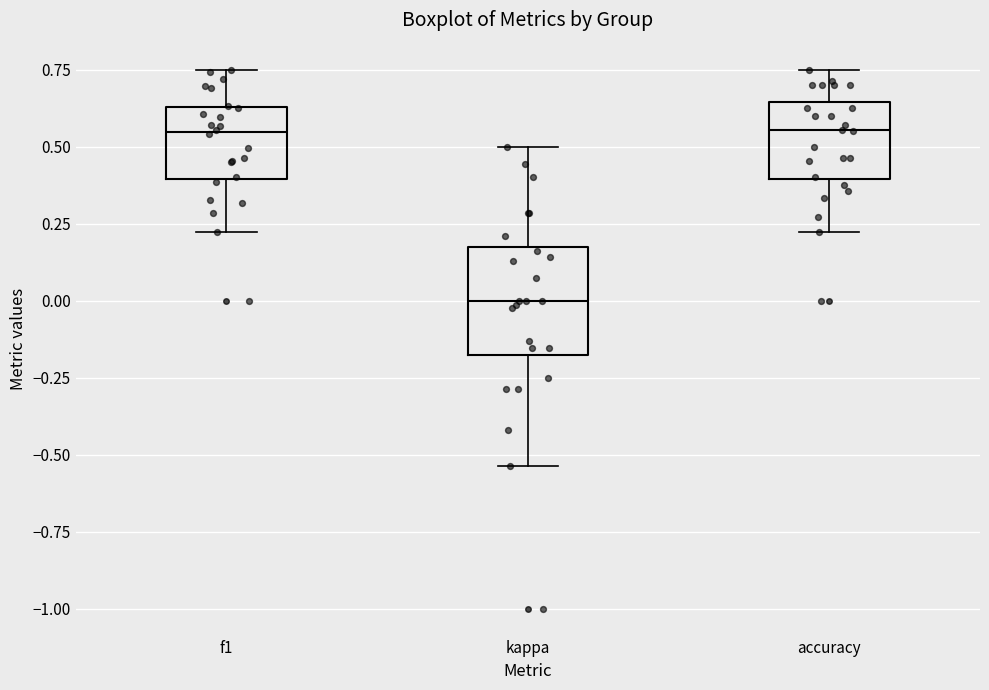

Reading left to right, transcribe this box plot: for each box, give where its median line is, the range the box spans, and where its two whiskers end, as read against the y-axis. The values are not printed on the chart, so give them approximately, as read against the axis.

f1: median 0.55, box 0.40 to 0.65, whiskers 0.20 to 0.75
kappa: median 0.00, box -0.20 to 0.15, whiskers -0.55 to 0.50
accuracy: median 0.55, box 0.40 to 0.65, whiskers 0.20 to 0.75